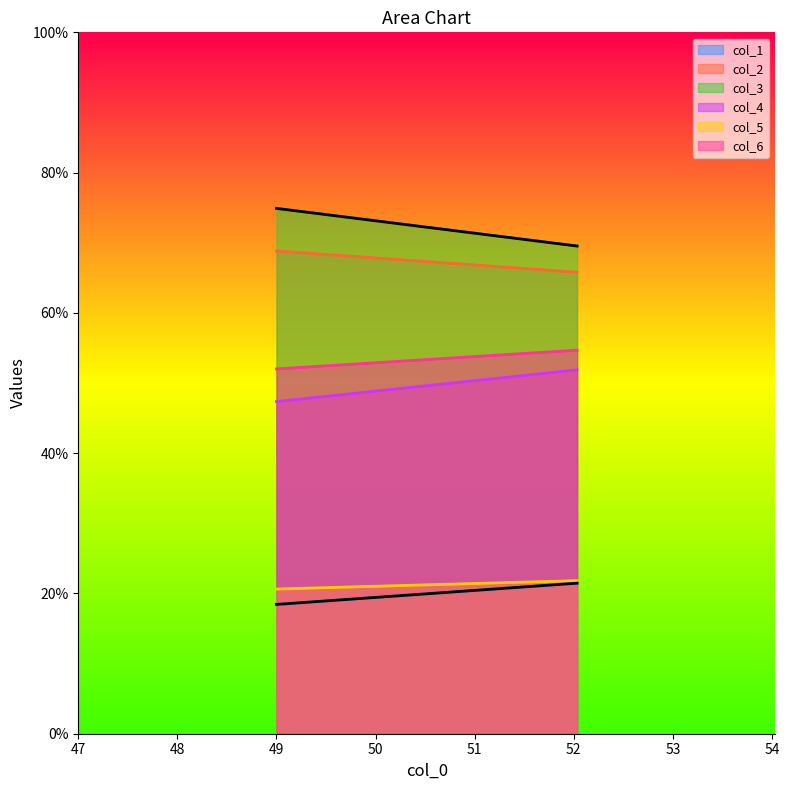

How many series are shown in this chart?

6